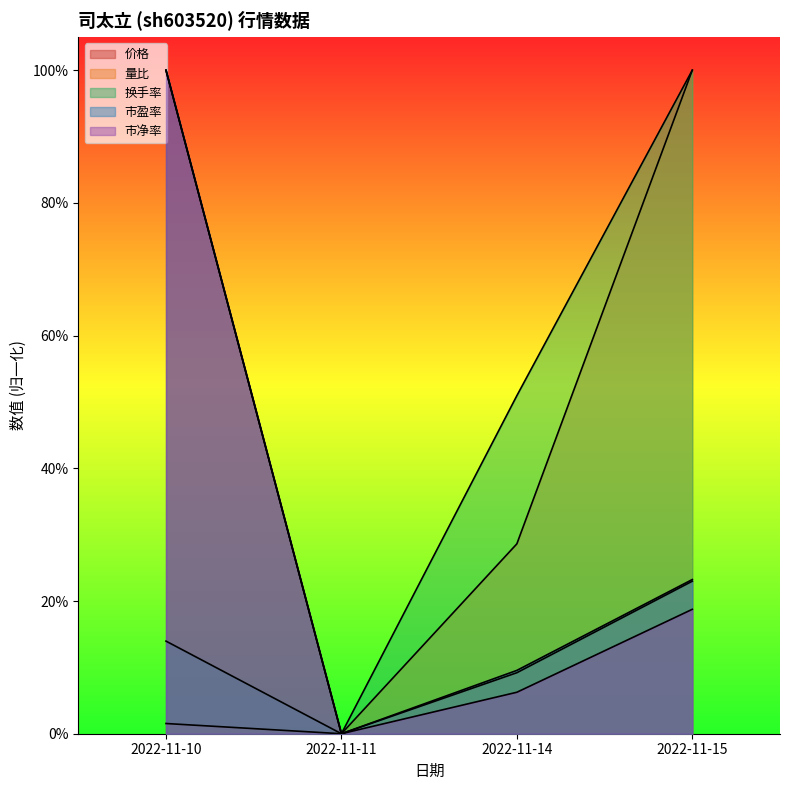

What is the greatest value displayed?

1.0